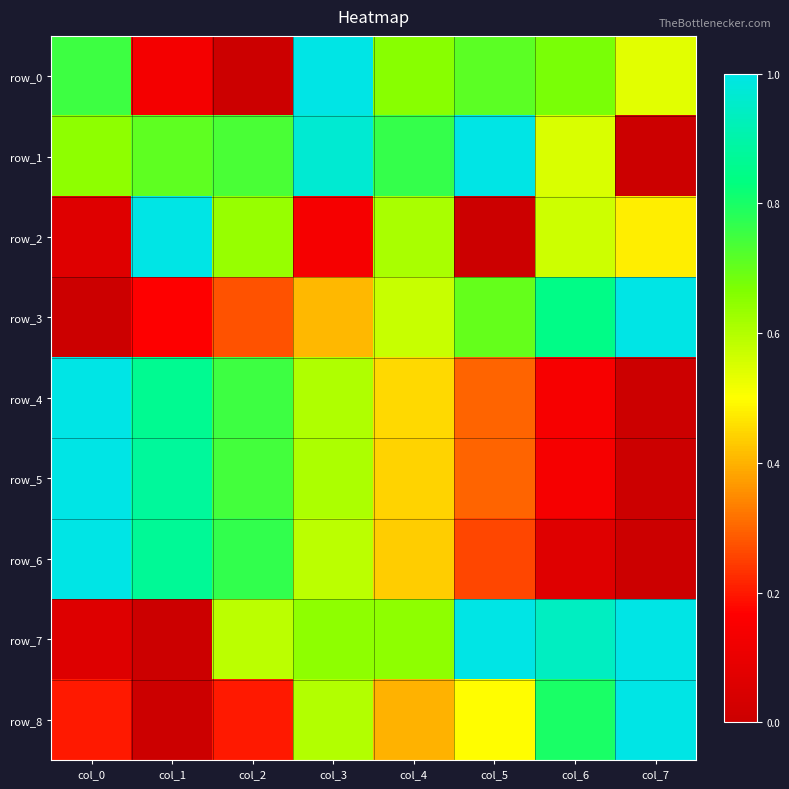

Reading left to right, extract all data points from this chart.

row_0: 0.8	0.1	0.0	1.0	0.7	0.7	0.7	0.5
row_1: 0.6	0.7	0.7	1.0	0.8	1.0	0.6	0.0
row_2: 0.1	1.0	0.6	0.1	0.6	0.0	0.6	0.5
row_3: 0.0	0.2	0.3	0.4	0.6	0.7	0.8	1.0
row_4: 1.0	0.9	0.8	0.6	0.5	0.3	0.1	0.0
row_5: 1.0	0.9	0.7	0.6	0.4	0.3	0.1	0.0
row_6: 1.0	0.9	0.8	0.6	0.4	0.3	0.1	0.0
row_7: 0.1	0.0	0.6	0.6	0.6	1.0	0.9	1.0
row_8: 0.2	0.0	0.2	0.6	0.4	0.5	0.8	1.0